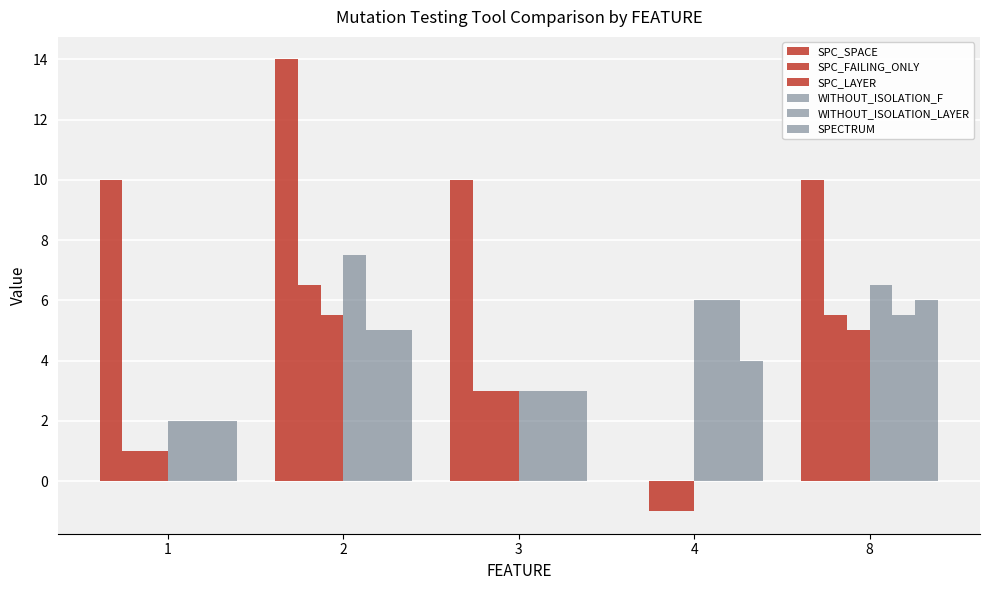

Are the bars grouped side by side (vs. stacked)?

Yes